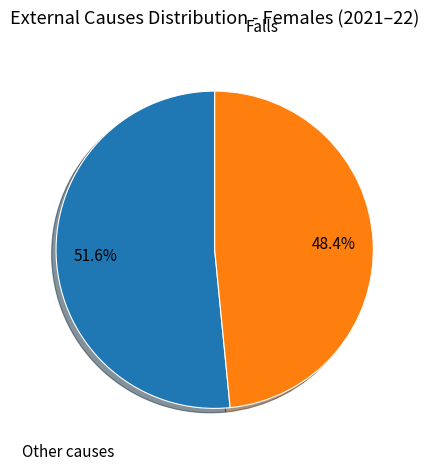

Combined, what portion of the pie is Other causes and Falls?

100.0%